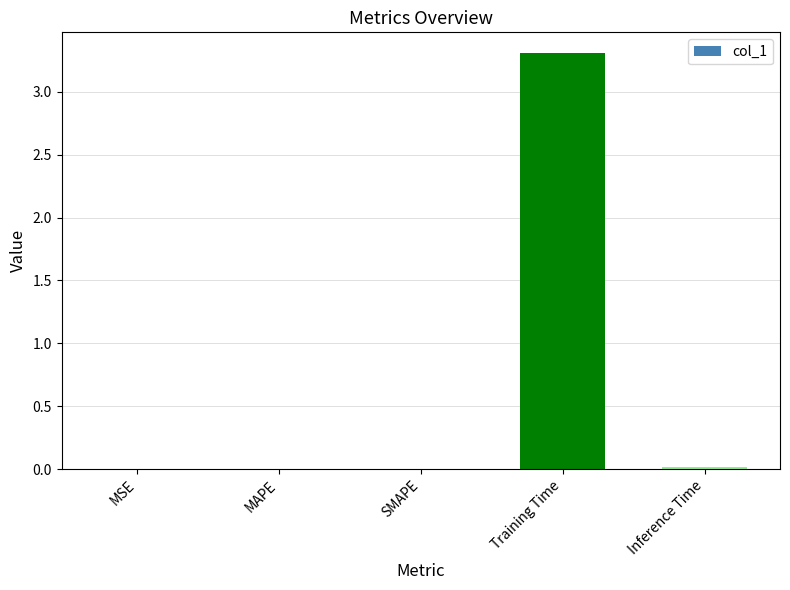

What is the sum of all values?

3.3